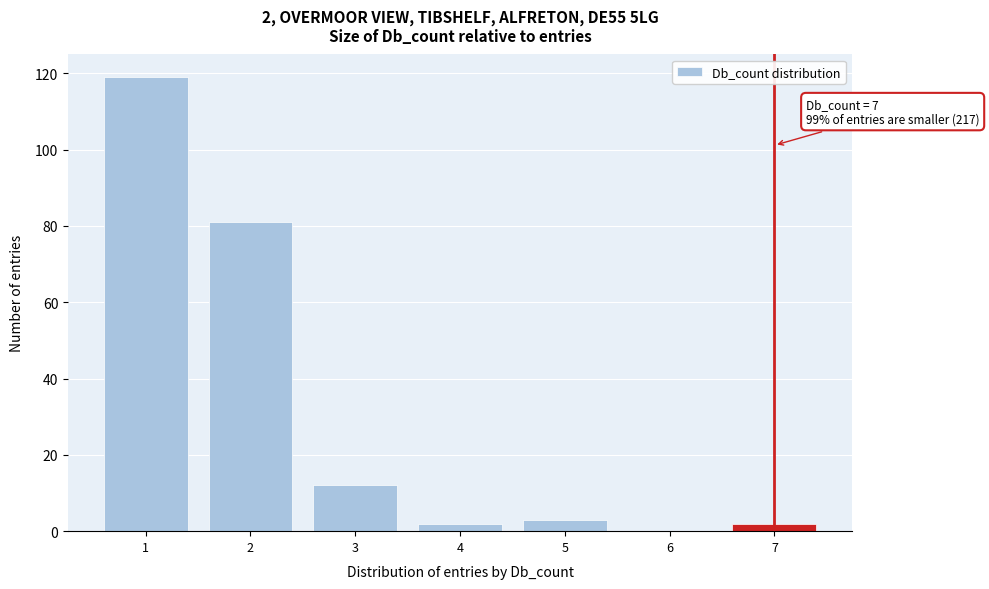

Reading left to right, what are all the values shown in this chart?

1=119	2=81	3=12	4=2	5=3	6=0	7=2